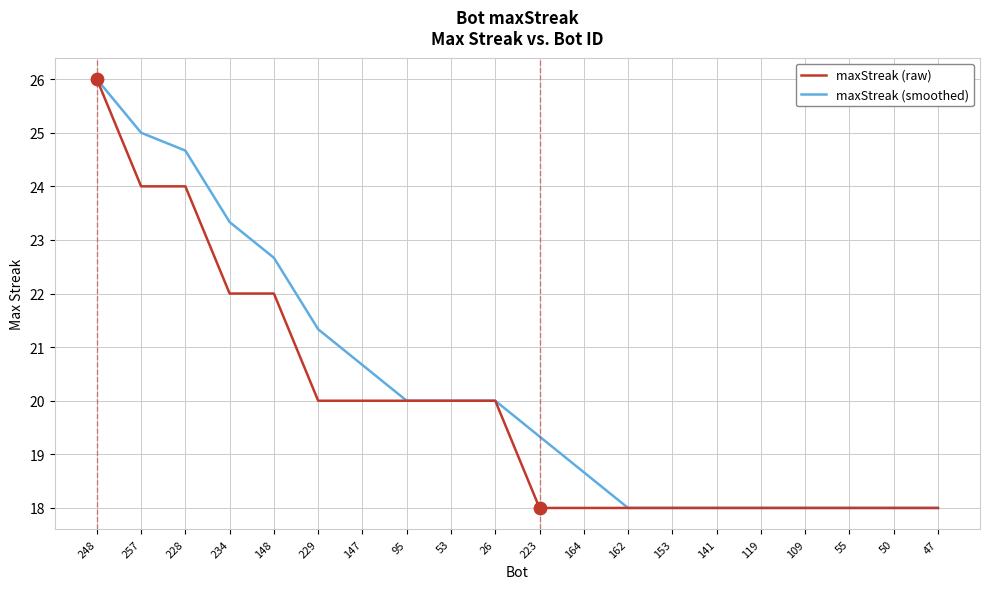

At how many categories does at least one series exceed 21?

6